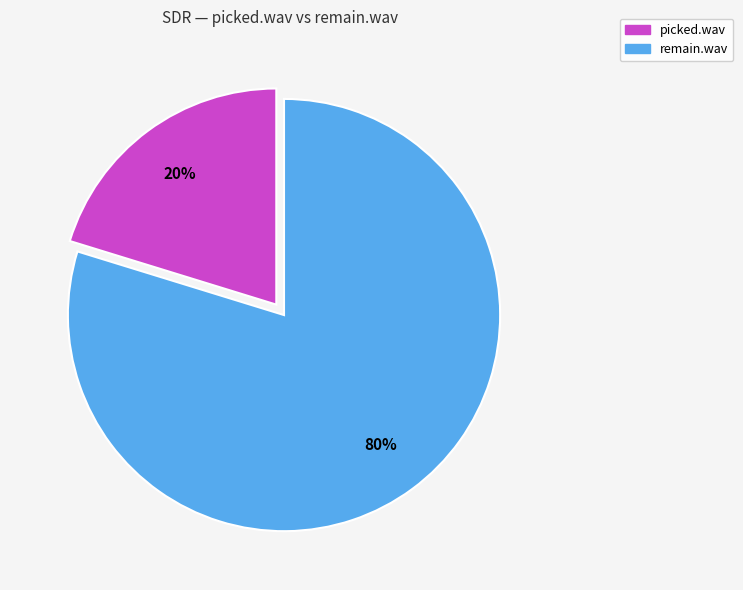

How many slices are in this pie chart?

2